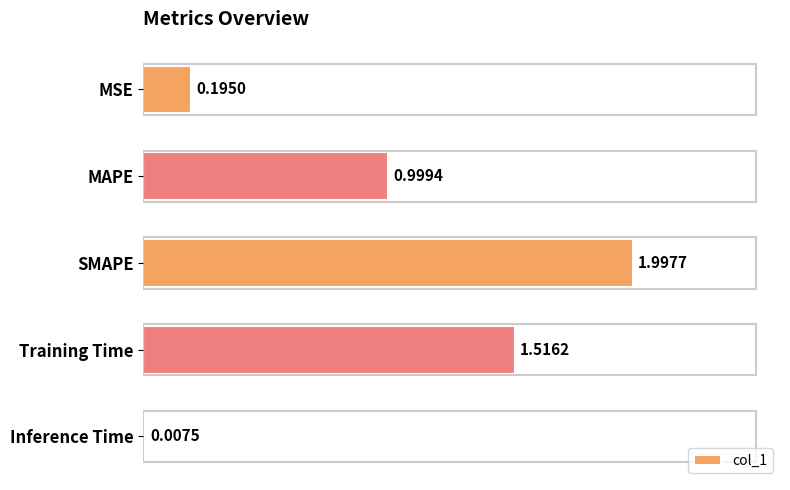

What is the maximum value shown in the chart?

2.0